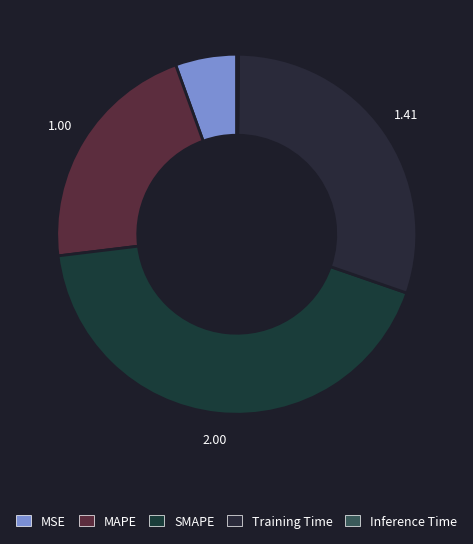

How many segments does this pie chart have?

5